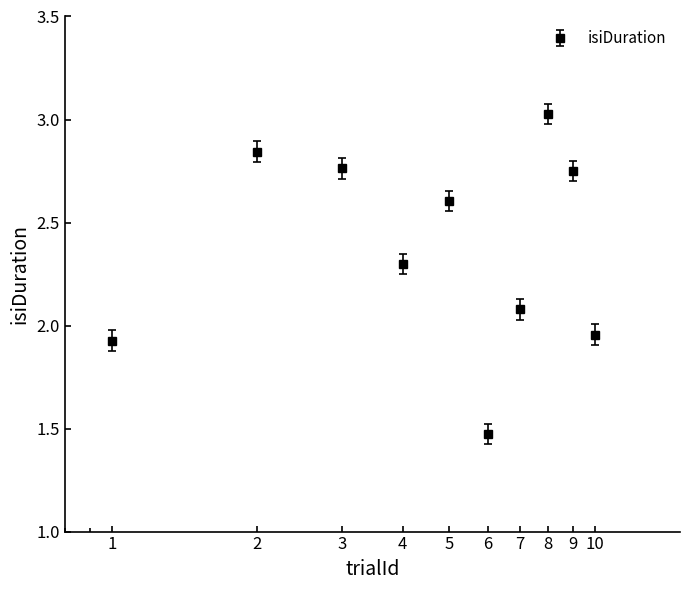

What is the difference between the maximum and second lowest values?

1.1